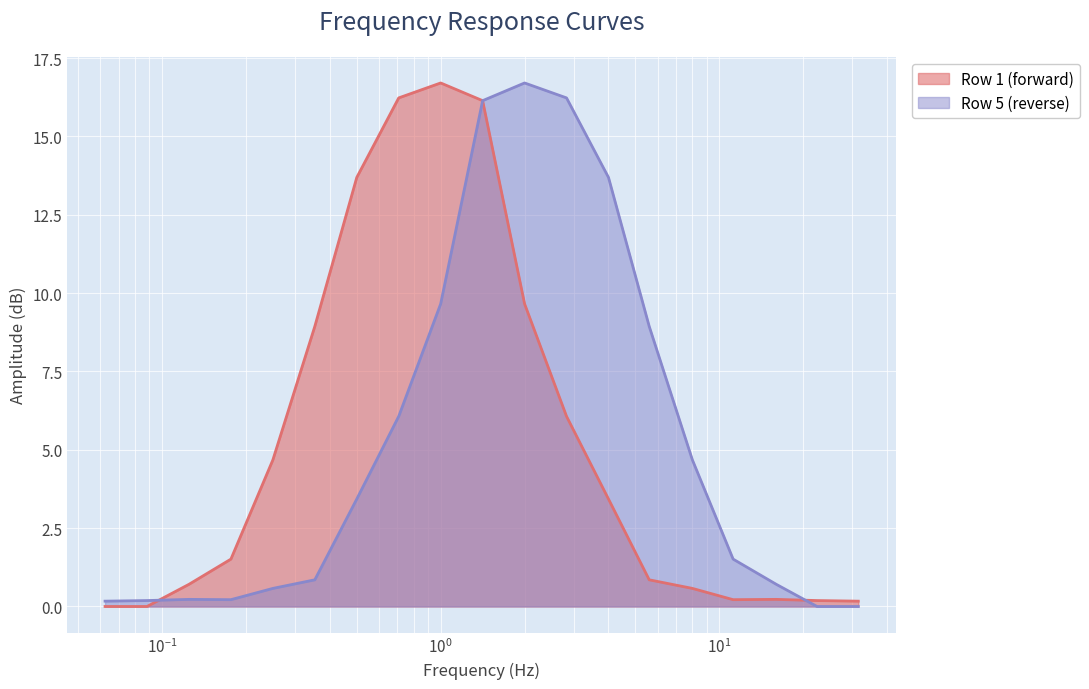

Which series has the widest spread of values?

Row 1 (forward)